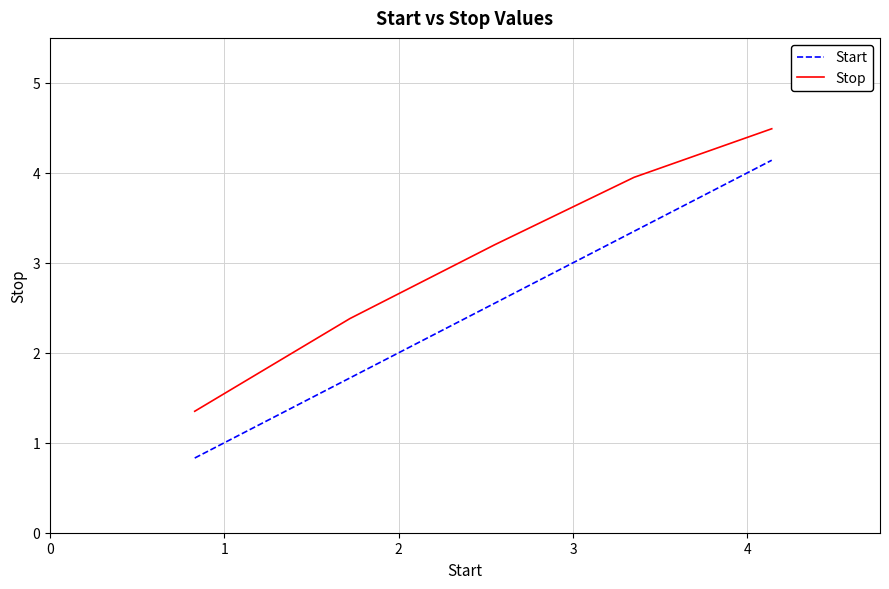

What is the sum of all Stop values?

15.4